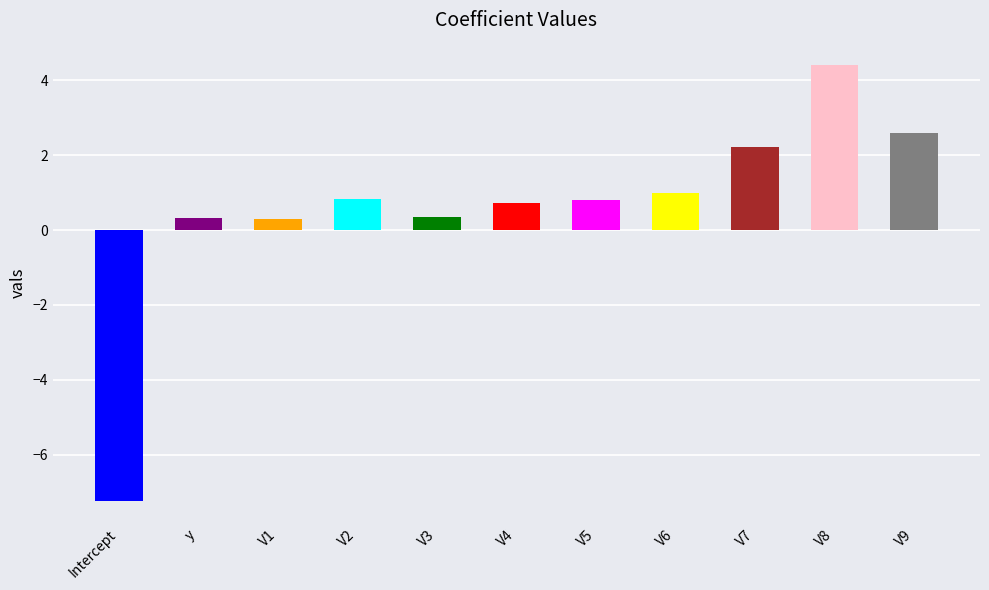

Which has a higher value, V7 or Intercept?

V7